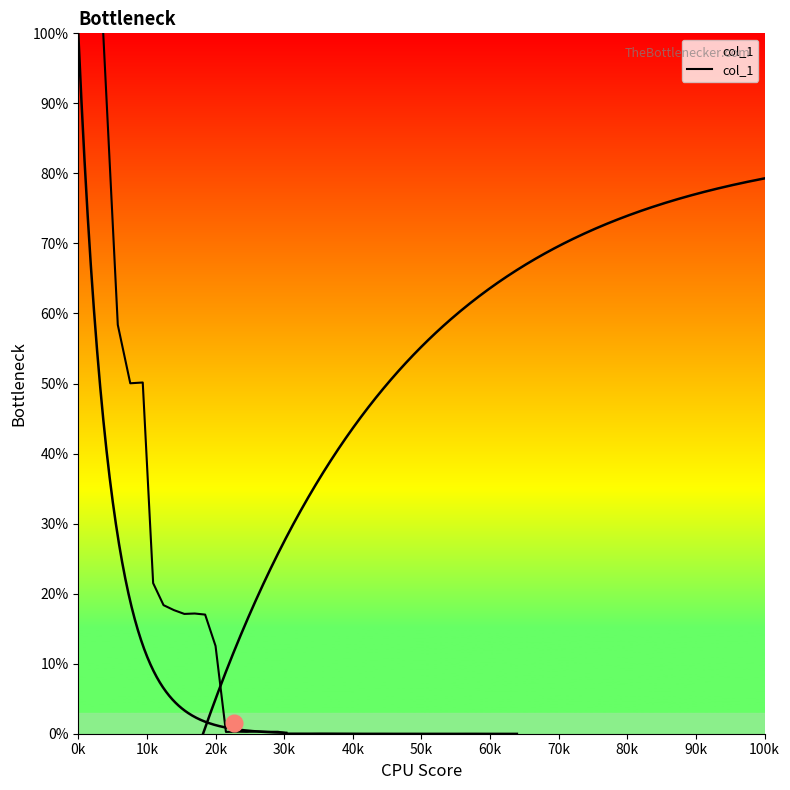

Reading right to left, list all the values displayed in this chart.

0.0	0.0	0.0	0.0	0.0	0.0	0.0	0.0	0.0	0.0	0.0	0.0	0.0	0.0	0.0	0.0	0.0	0.0	0.0	0.0	0.0	0.0	0.0	0.3	0.3	0.3	0.3	0.3	0.3	12.5	17.0	17.2	17.1	17.6	18.4	21.5	50.1	50.0	58.4	100.0